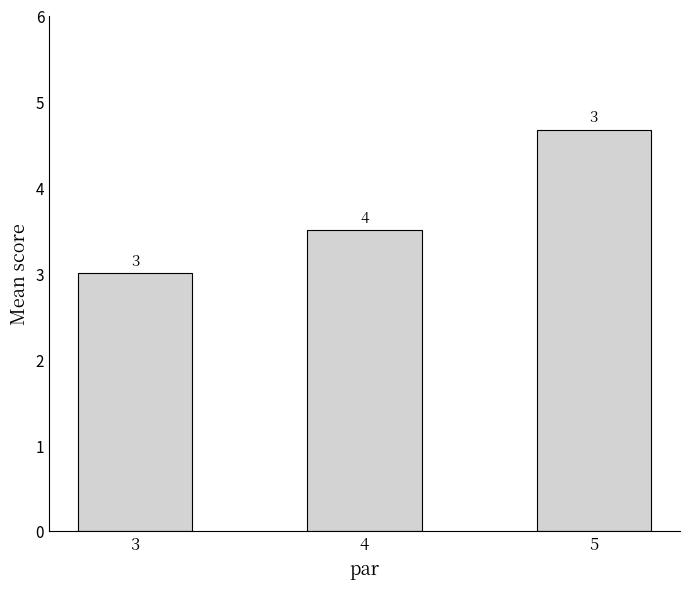

What is the value of the 1st bar from the left?

3.0